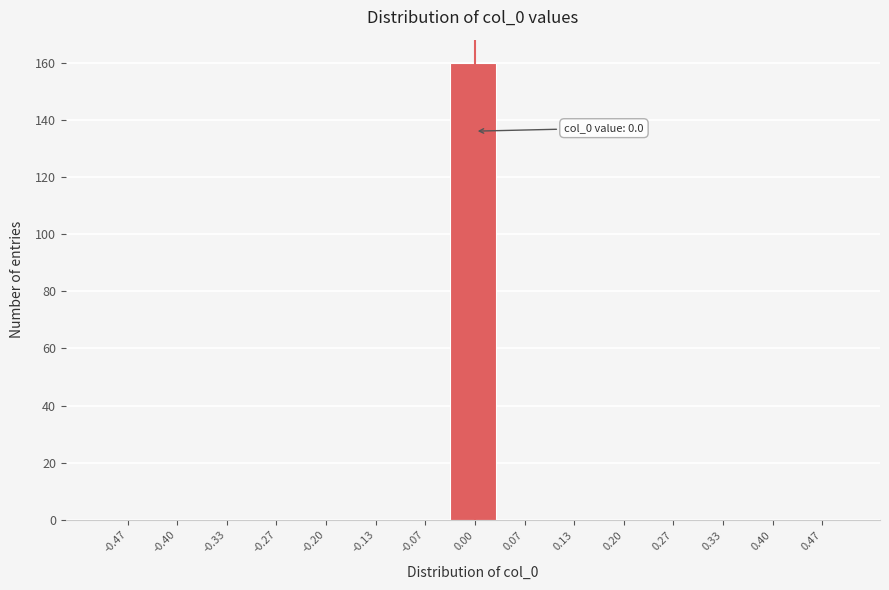

Over which range of the x-axis is the bar tallest?

-0.03 to 0.03